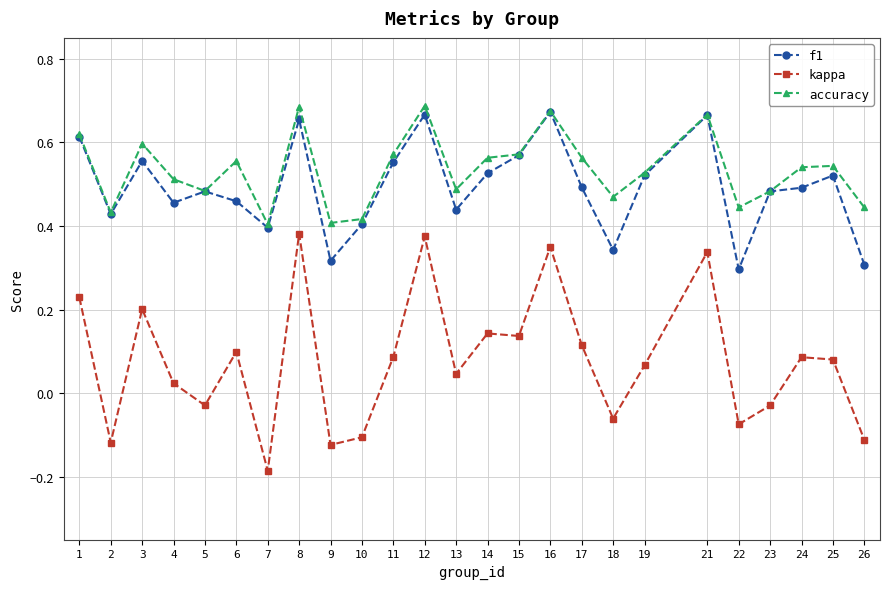

Is it true that f1 equals 0.3 at 9?

True